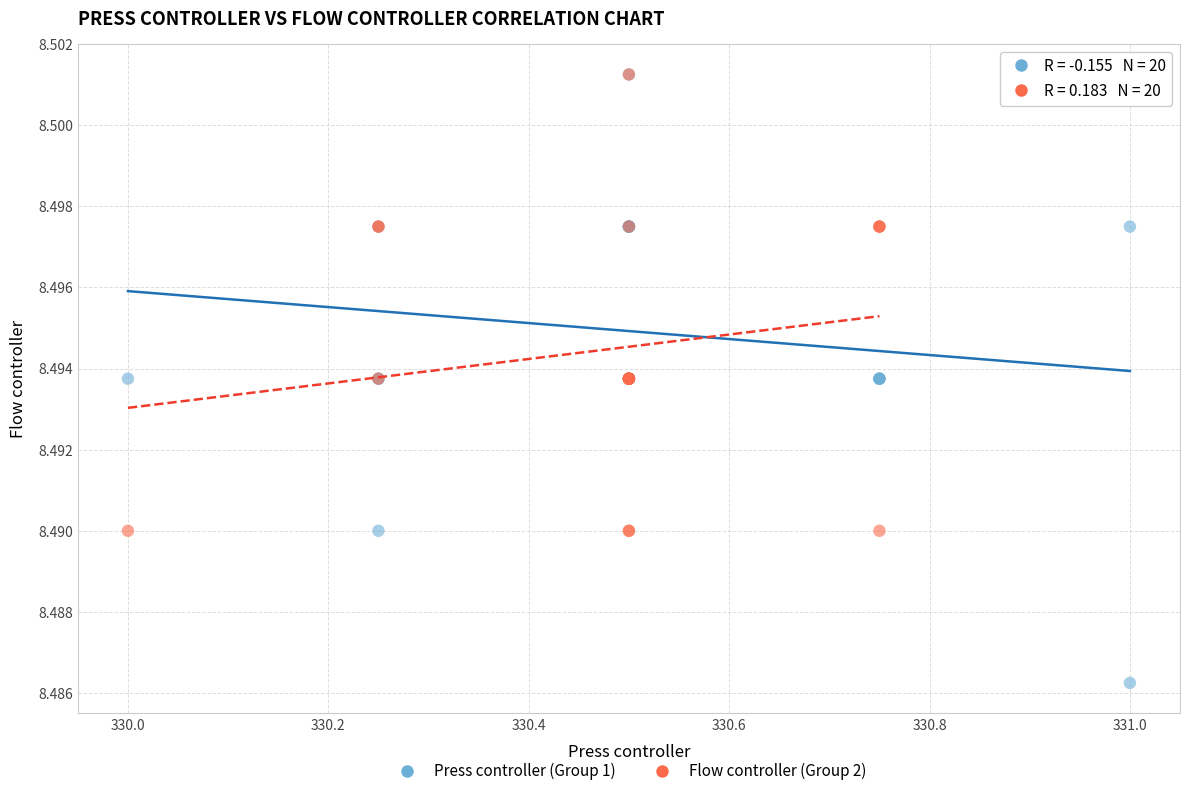

What are all the series names shown in the legend?

Press controller (Group 1), Flow controller (Group 2)